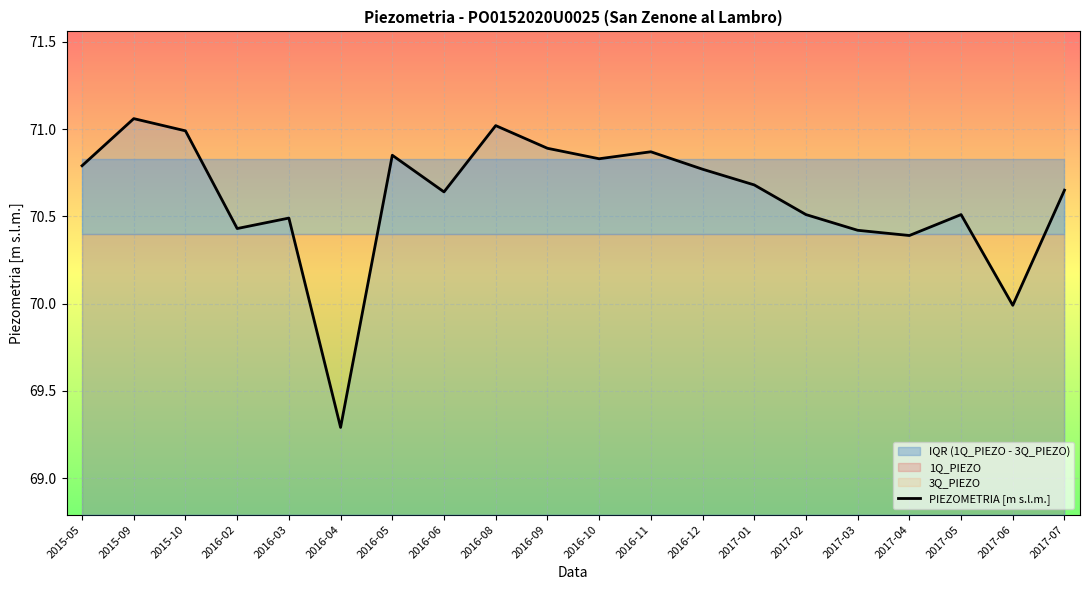

At which category does the chart reach its minimum across all series?

2016-04